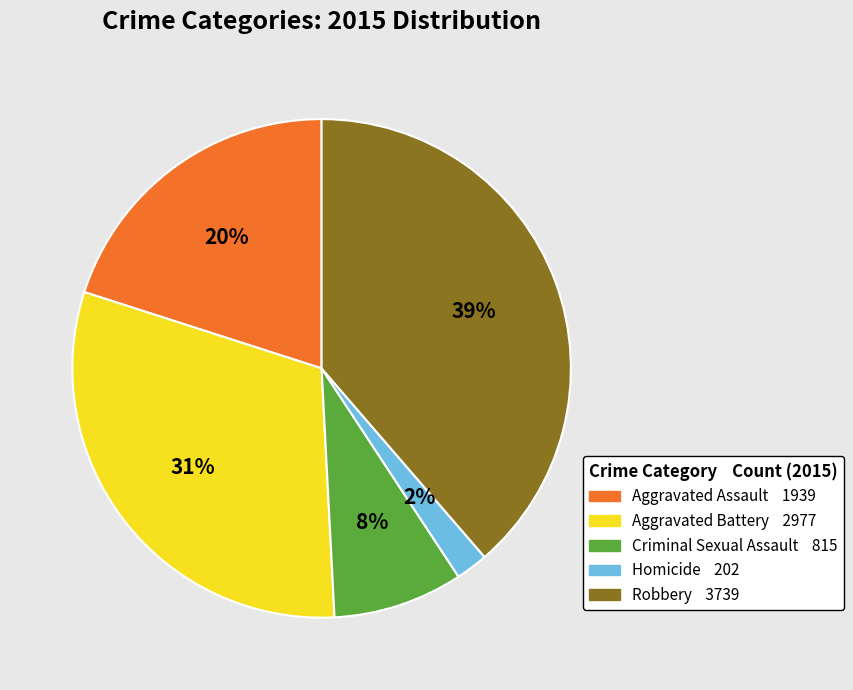

Does Homicide represent more than half of the total?

No